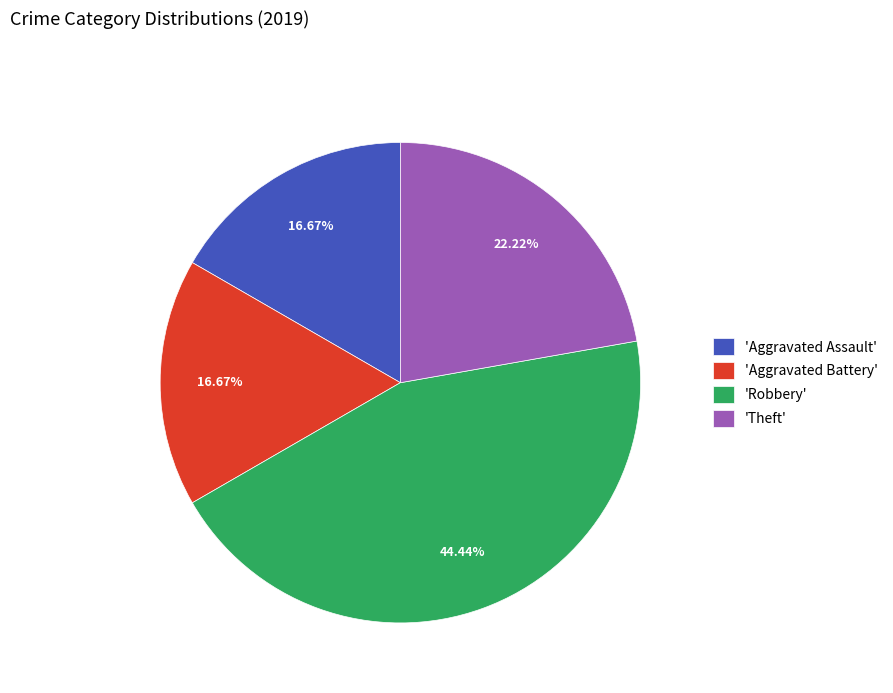

What is the largest slice in the pie chart?

'Robbery'